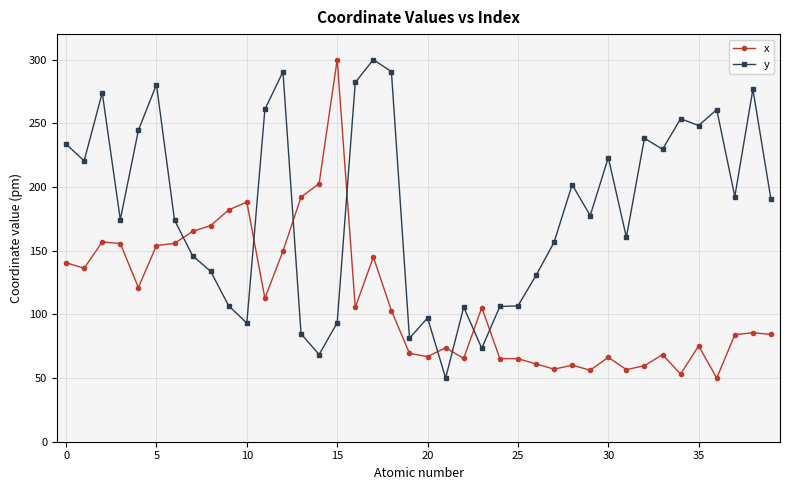

What is the sum of all y values?

7311.3